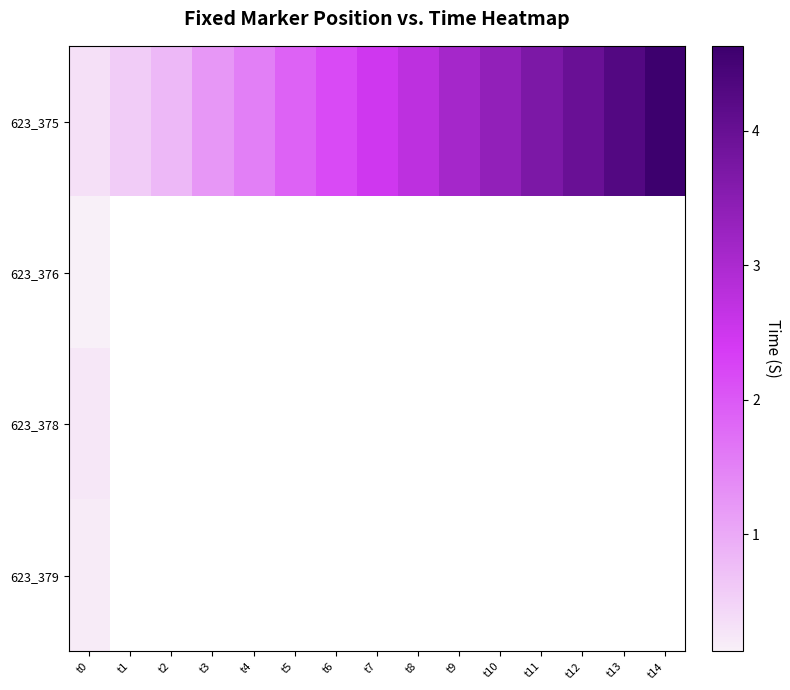

Which category has the highest value in the 623_378 series?

t0